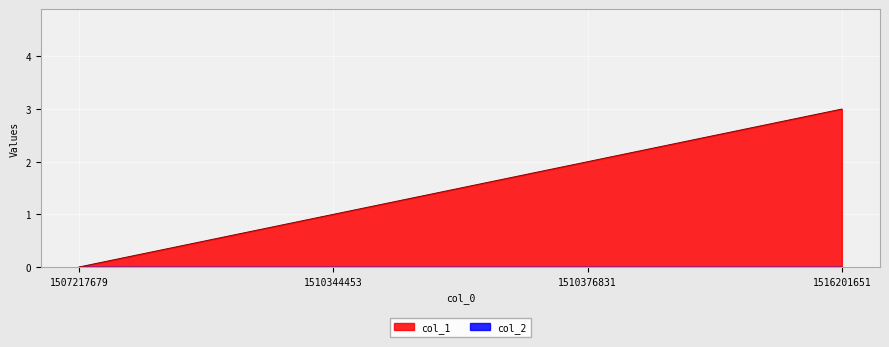

List the labels in order of value, smallest first.

1507217679, 1510344453, 1510376831, 1516201651